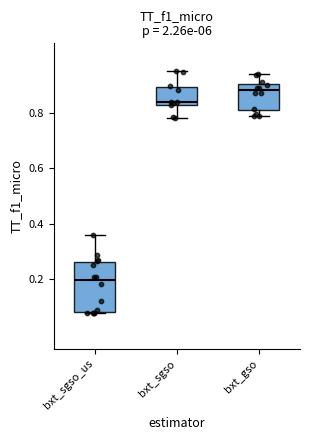

Reading left to right, transcribe this box plot: for each box, give where its median line is, the range the box spans, and where its two whiskers end, as read against the y-axis. The values are not printed on the chart, so give them approximately, as read against the axis.

bxt_sgso_us: median 0.20, box 0.08 to 0.26, whiskers 0.08 to 0.36
bxt_sgso: median 0.84, box 0.82 to 0.90, whiskers 0.78 to 0.96
bxt_gso: median 0.88, box 0.80 to 0.90, whiskers 0.80 (just below the box's lower edge) to 0.94